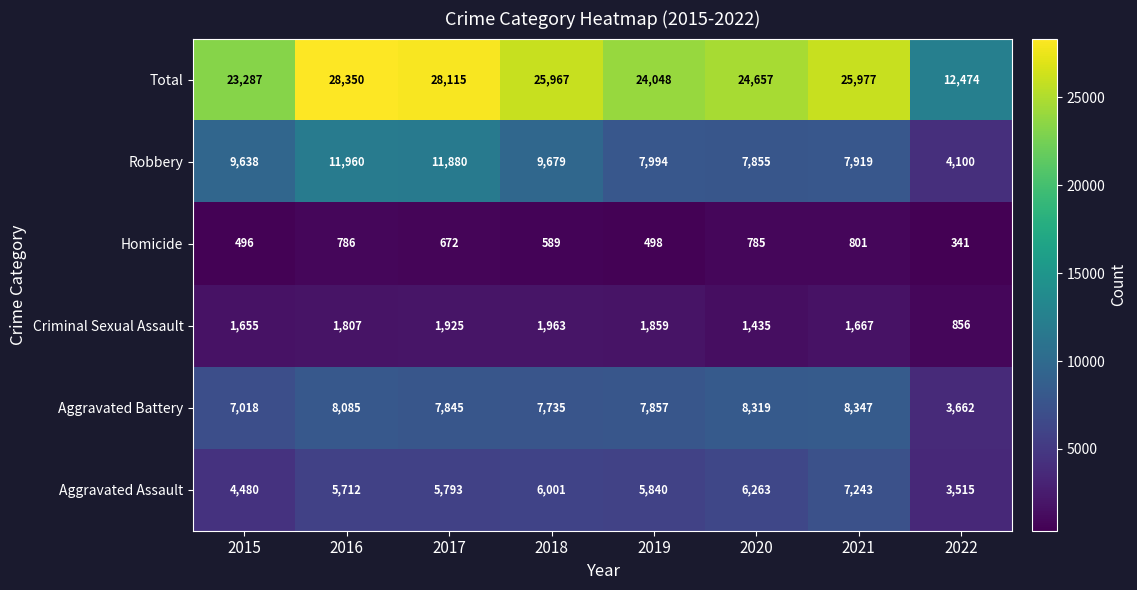

What is the difference between the second highest and second lowest values in the Aggravated Assault series?

1783